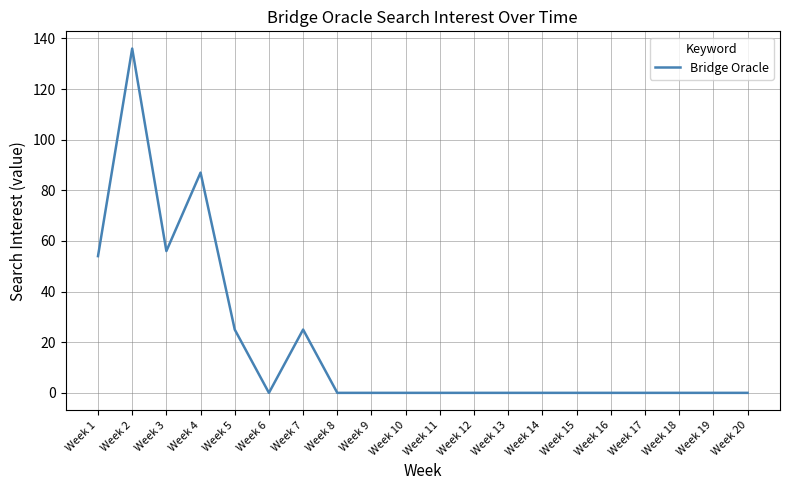

Reading left to right, extract all data points from this chart.

54	136	56	87	25	0	25	0	0	0	0	0	0	0	0	0	0	0	0	0